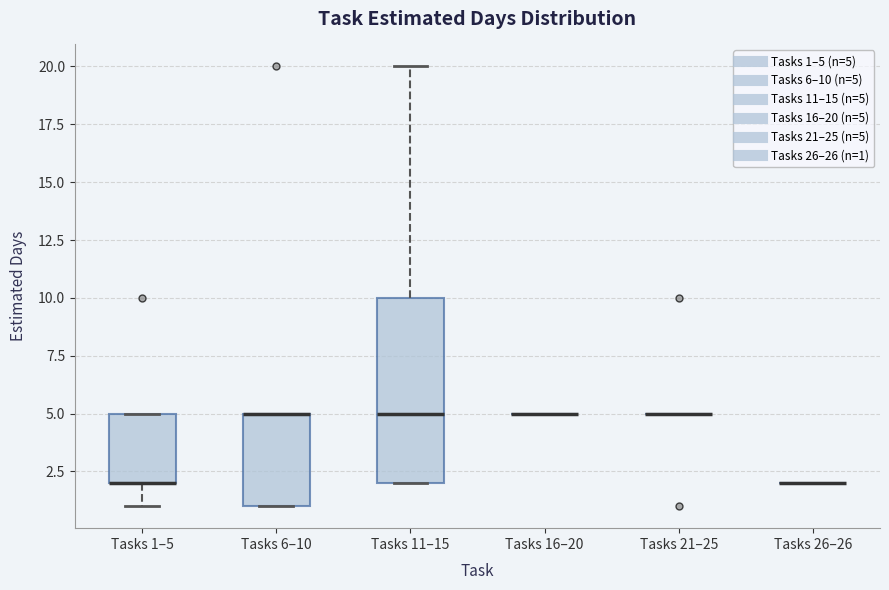

Which box is the tallest, from its lower edge to its upper edge?

Tasks 11–15